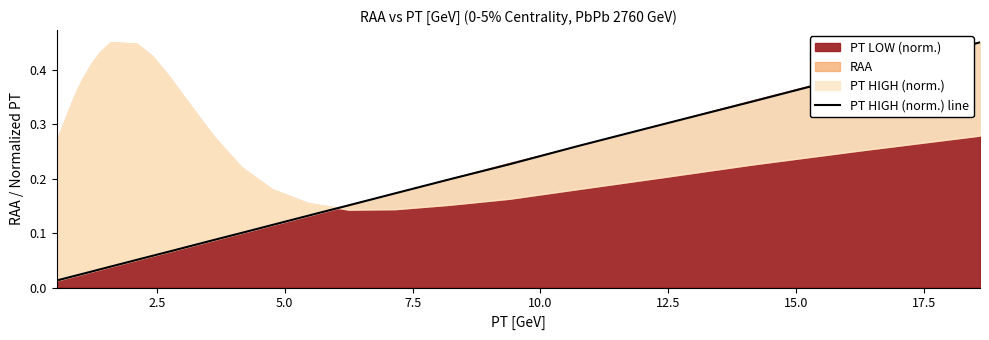

True or false: the data has more than 1 interior local peaks.

False